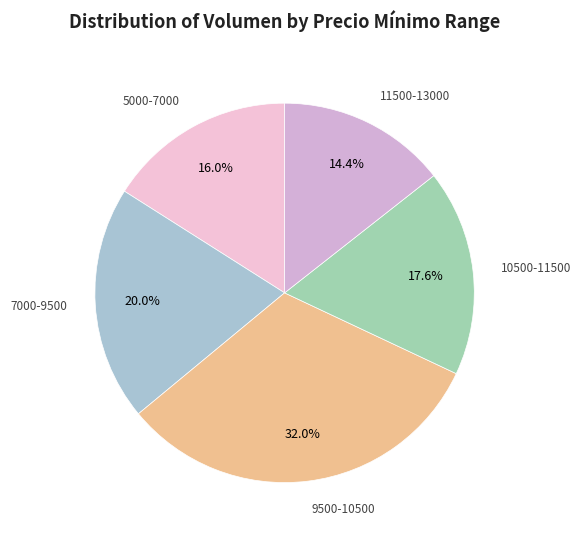

How many slices are in this pie chart?

5